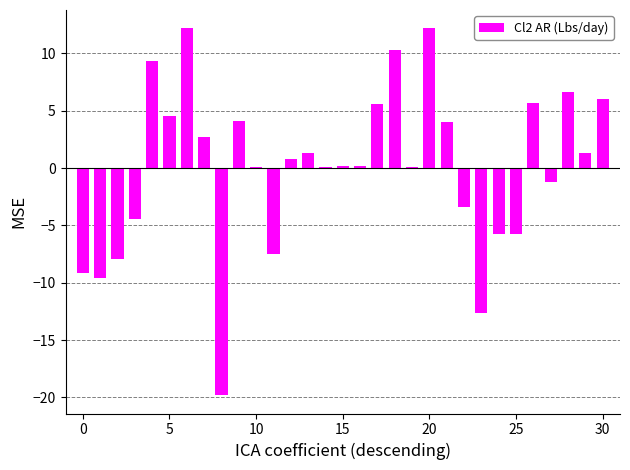

What is the difference between the maximum and minimum values?

32.0